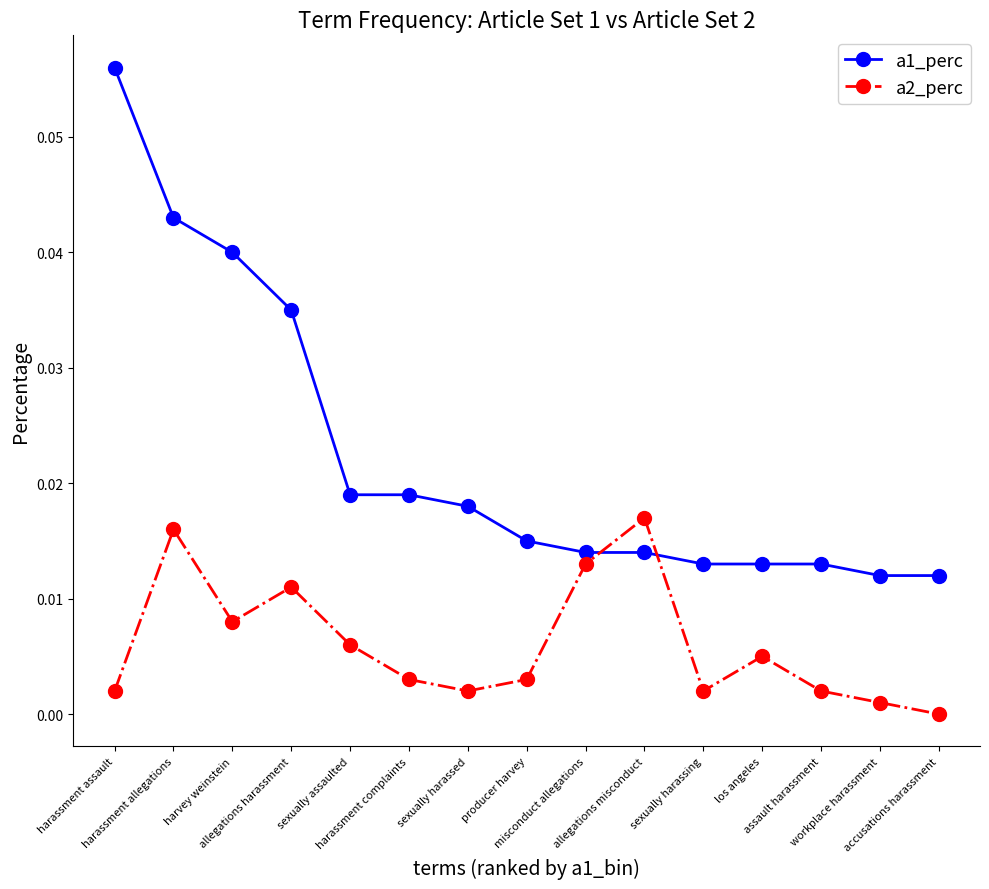

True or false: a1_perc and a2_perc cross at least once.

True